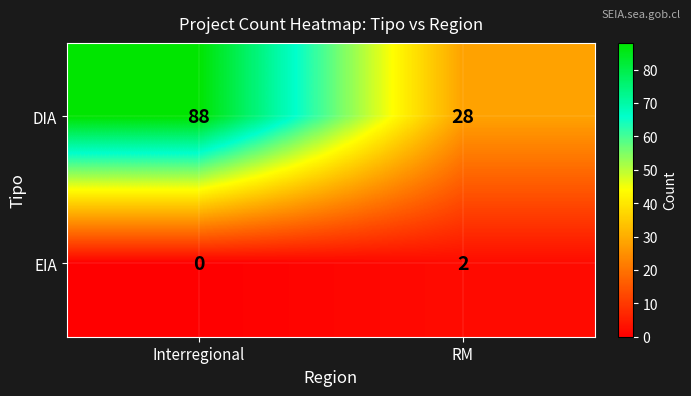

What is the greatest value displayed?

88